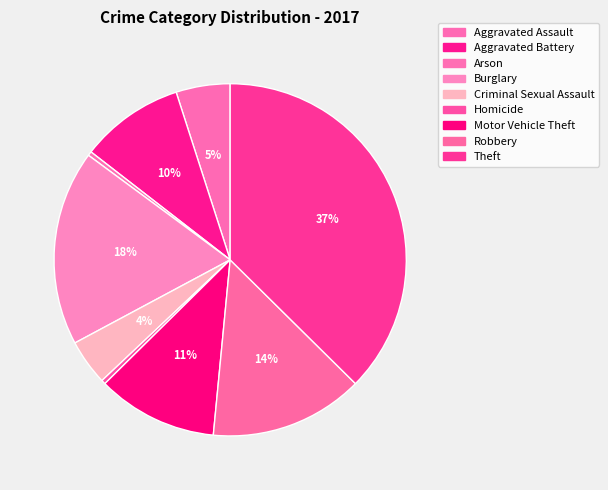

To the nearest percent, what is the combined percentage of Burglary and Theft?

55%